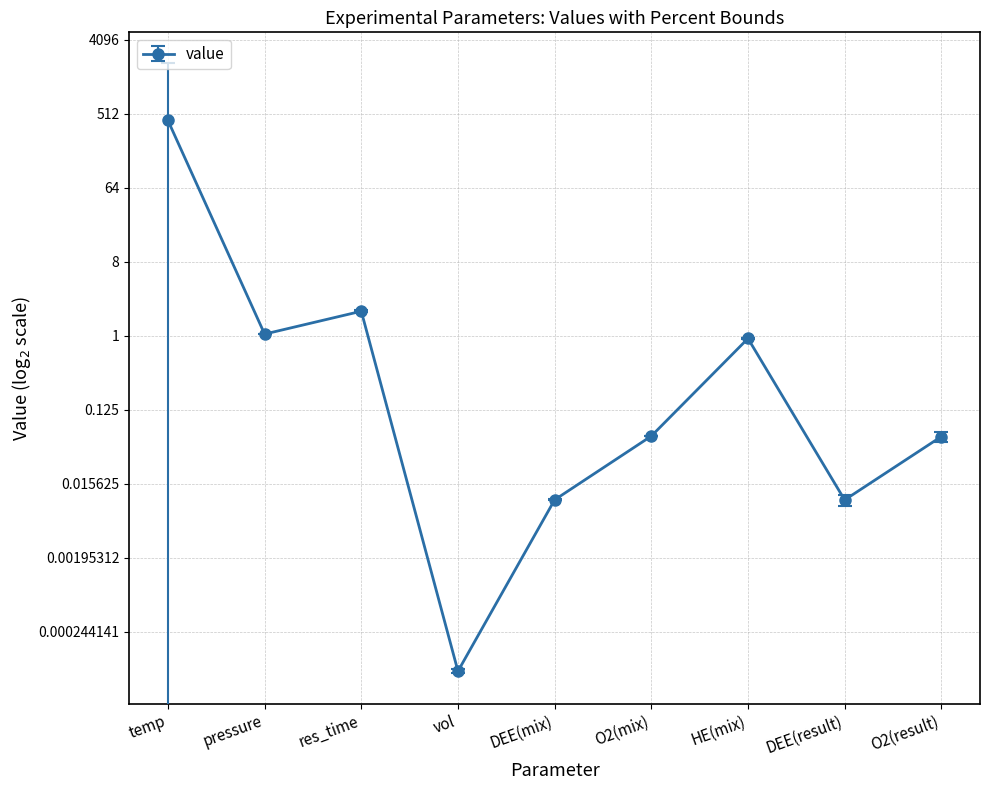

How many lines are shown in the chart?

3